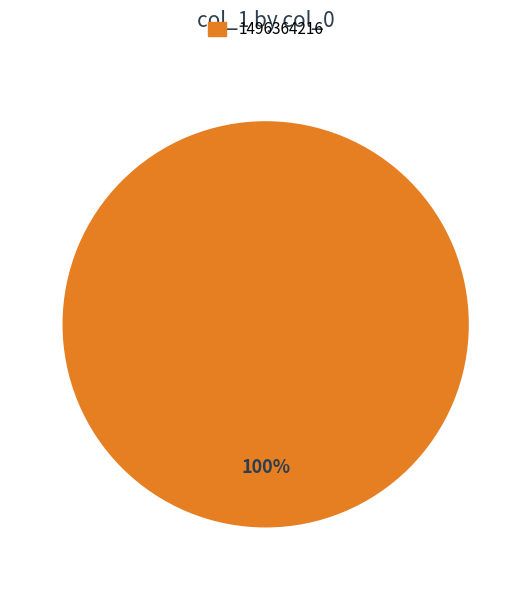

Does any single category account for the majority?

Yes